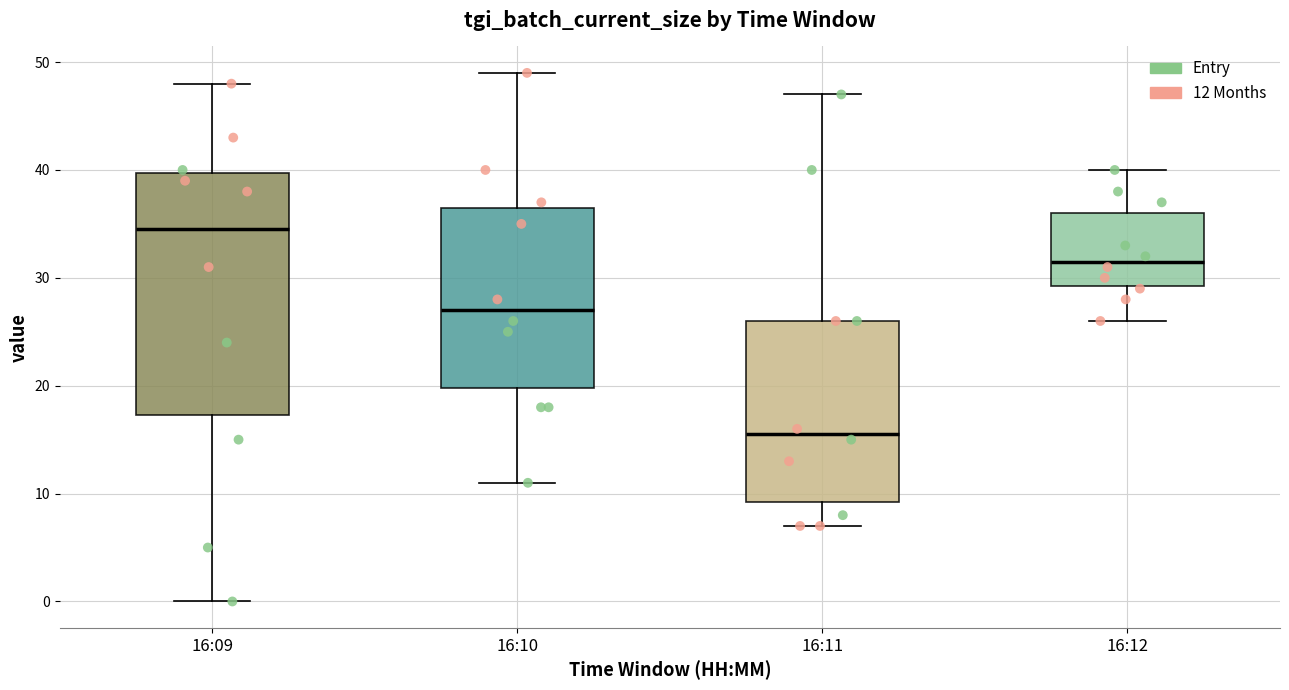

Which box has the lowest median line?

16:11